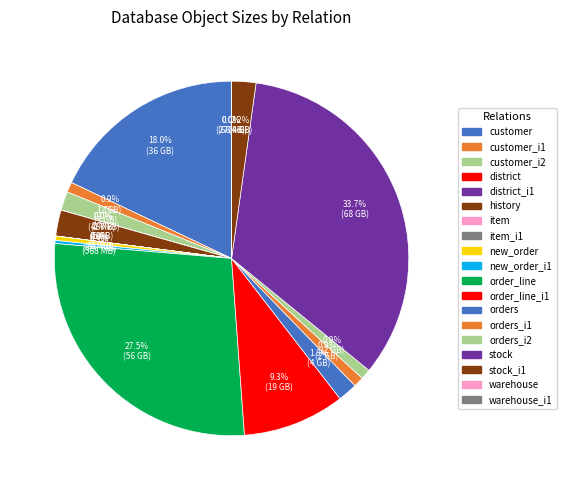

What is the largest slice in the pie chart?

stock